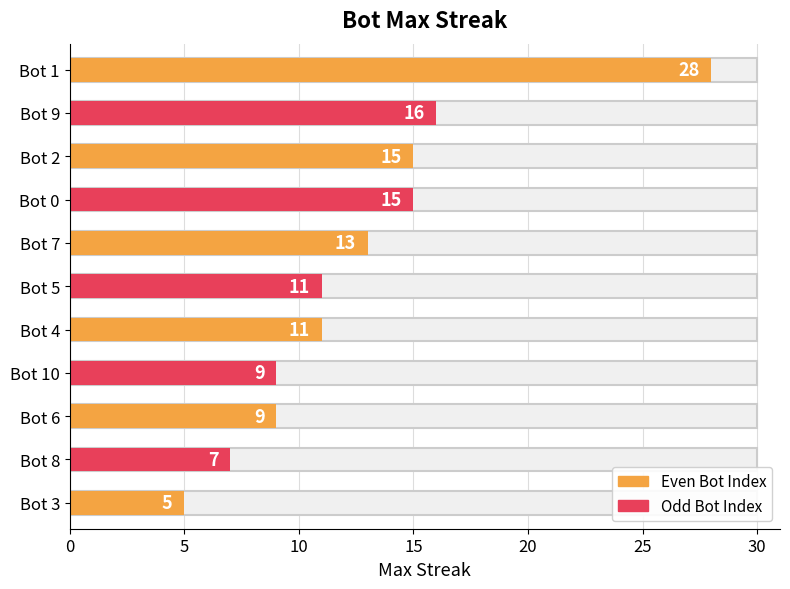

What is the sum of all values?

139